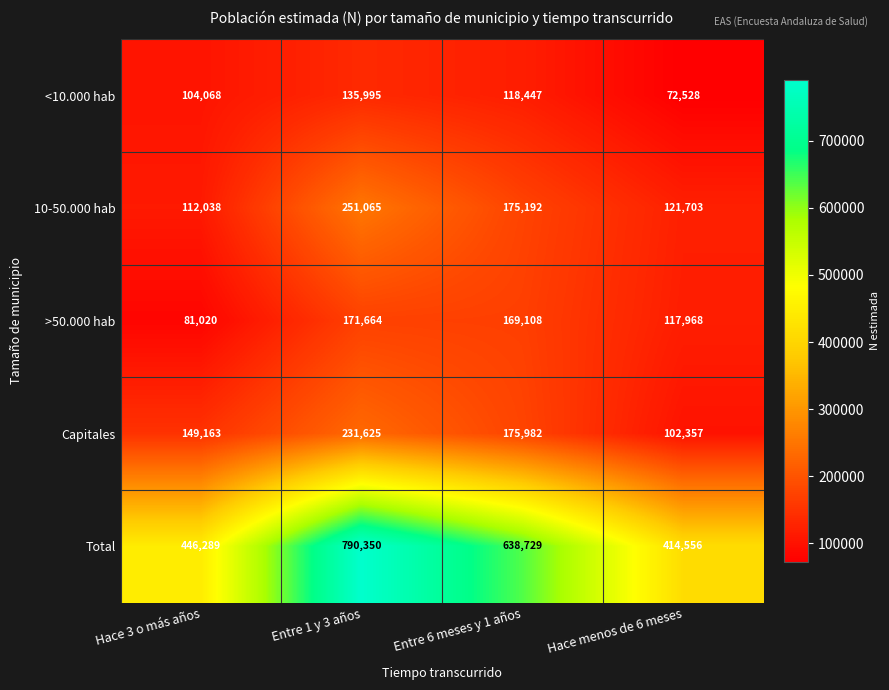

True or false: Total has a value of 416535 at Entre 1 y 3 años.

False